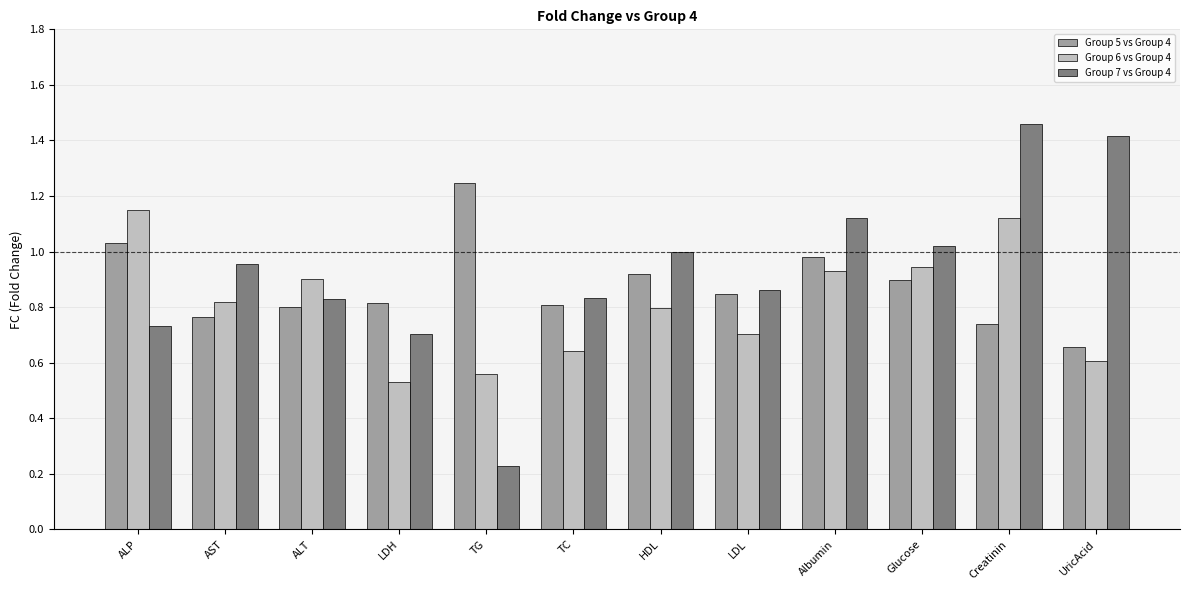

How many groups of bars are there?

12